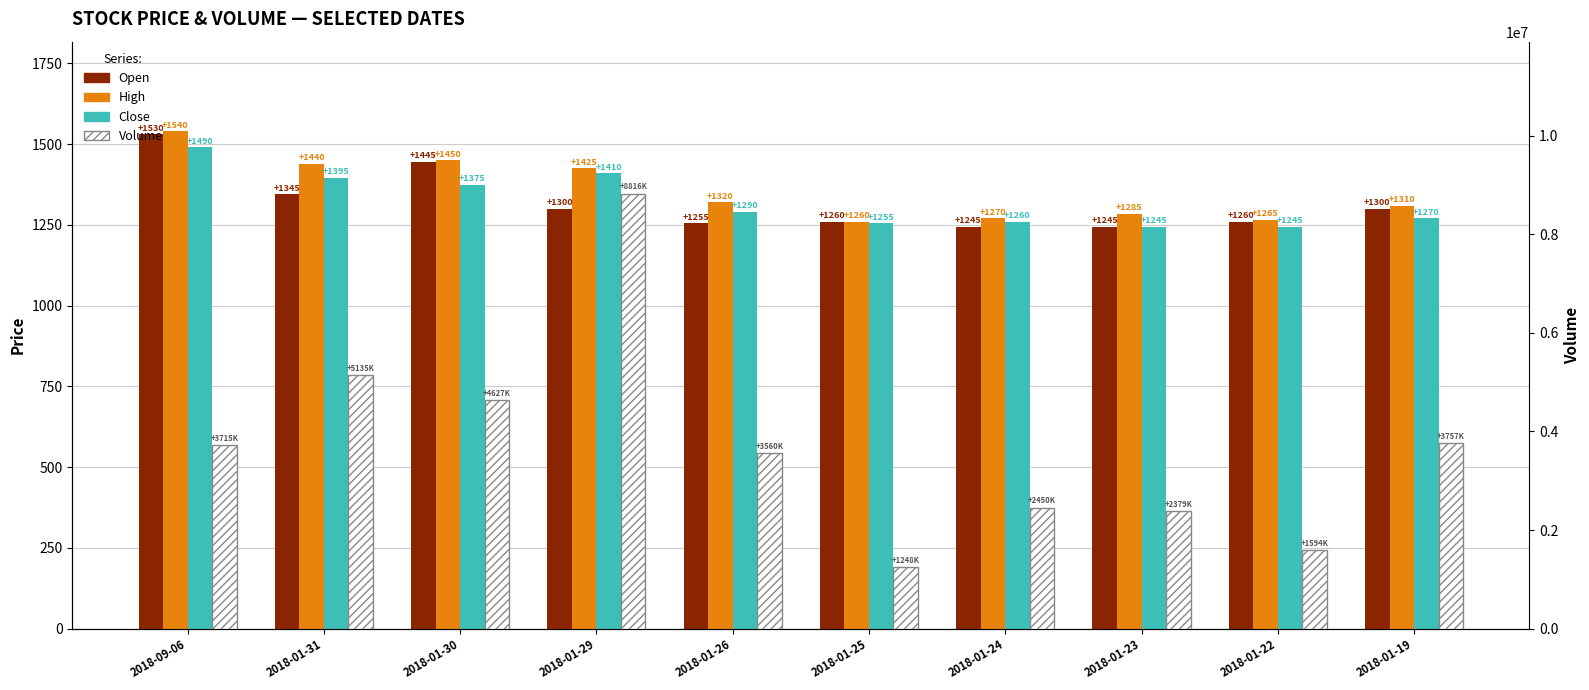

Does the chart contain stacked bars?

No